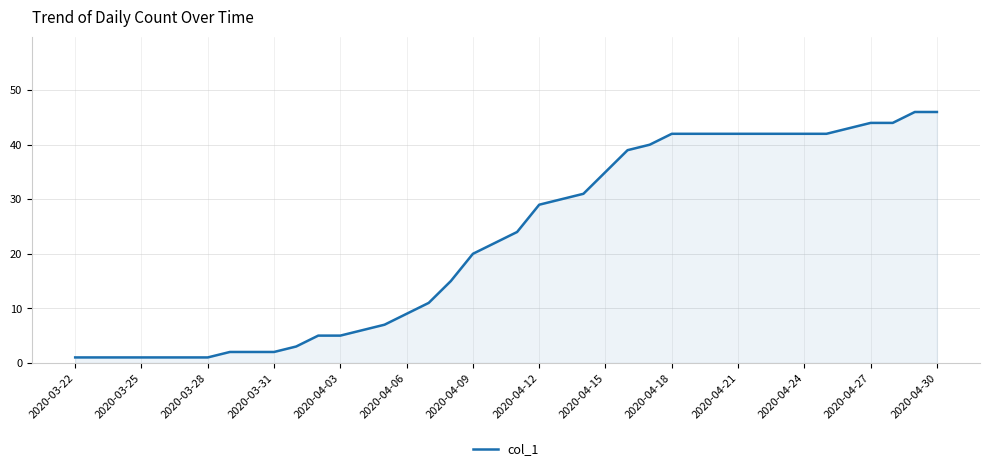

How many lines are shown in the chart?

1